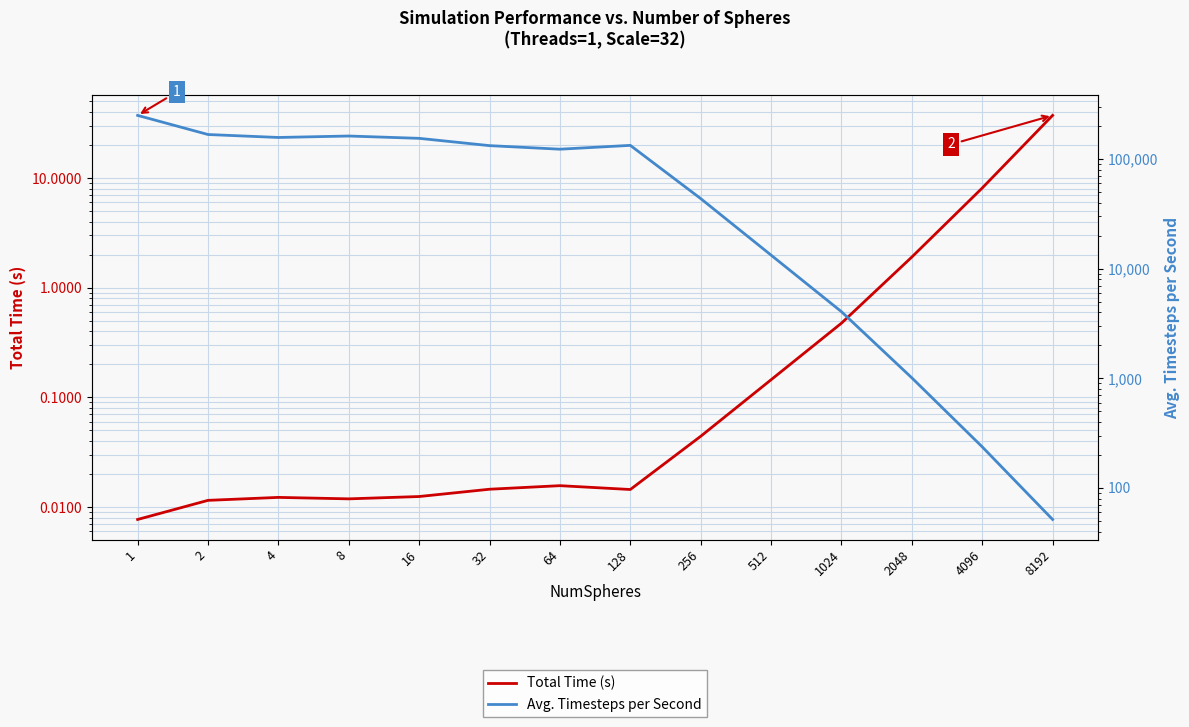

Reading left to right, transcribe all the data shown in this chart.

Total Time (s): 0.0	0.0	0.0	0.0	0.0	0.0	0.0	0.0	0.0	0.1	0.5	1.9	8.1	37.2
Avg. Timesteps per Second: 249243.0	166839.0	156791.0	161677.0	153954.0	132100.0	122589.0	132854.0	43470.6	13263.6	4044.3	1008.5	236.9	51.6